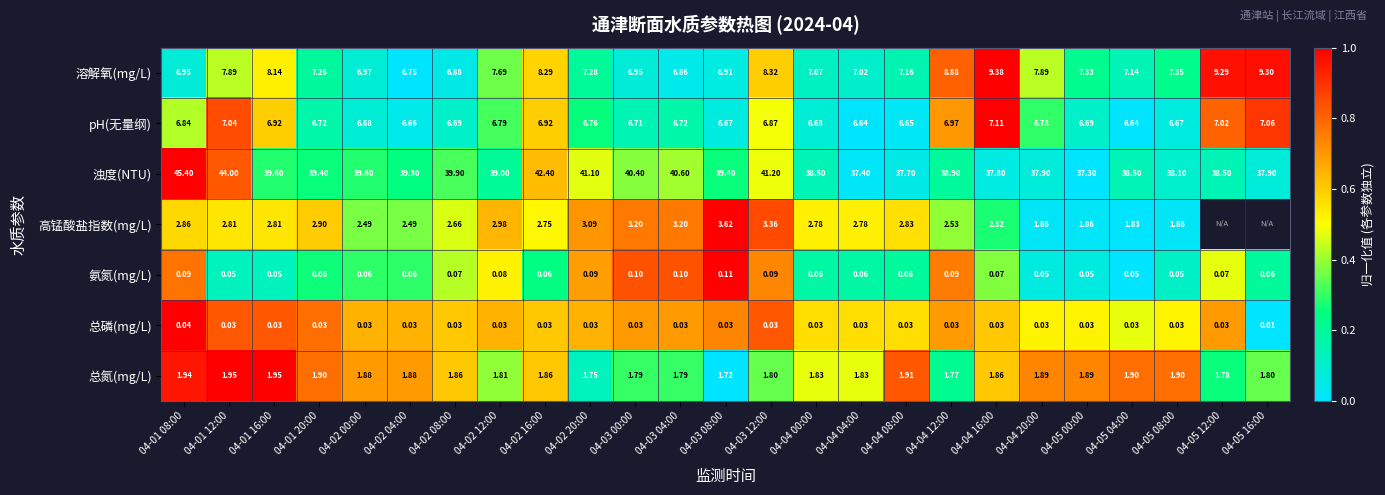

What is the total value across all series at 04-02 20:00?

60.1